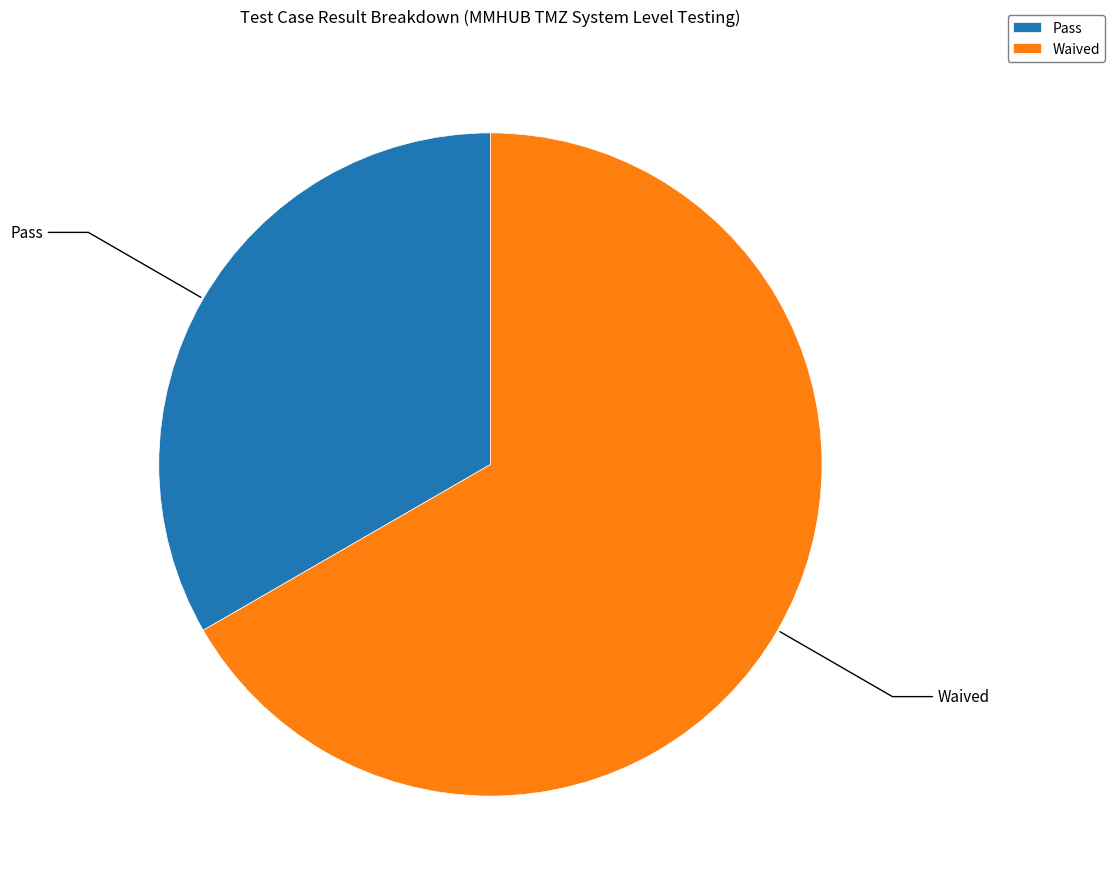

What is the smallest slice in the pie chart?

Pass